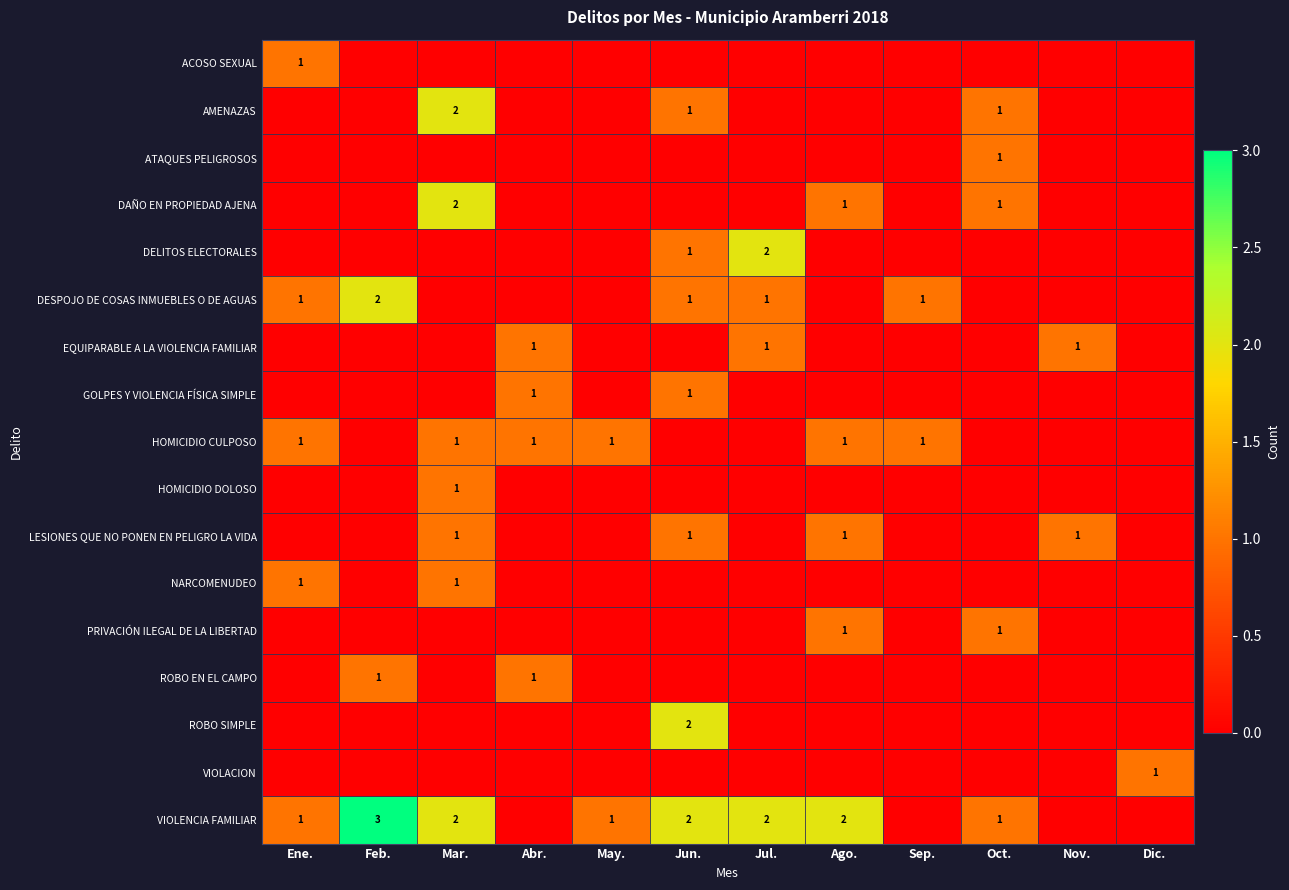

At how many categories does at least one series exceed 2?

1